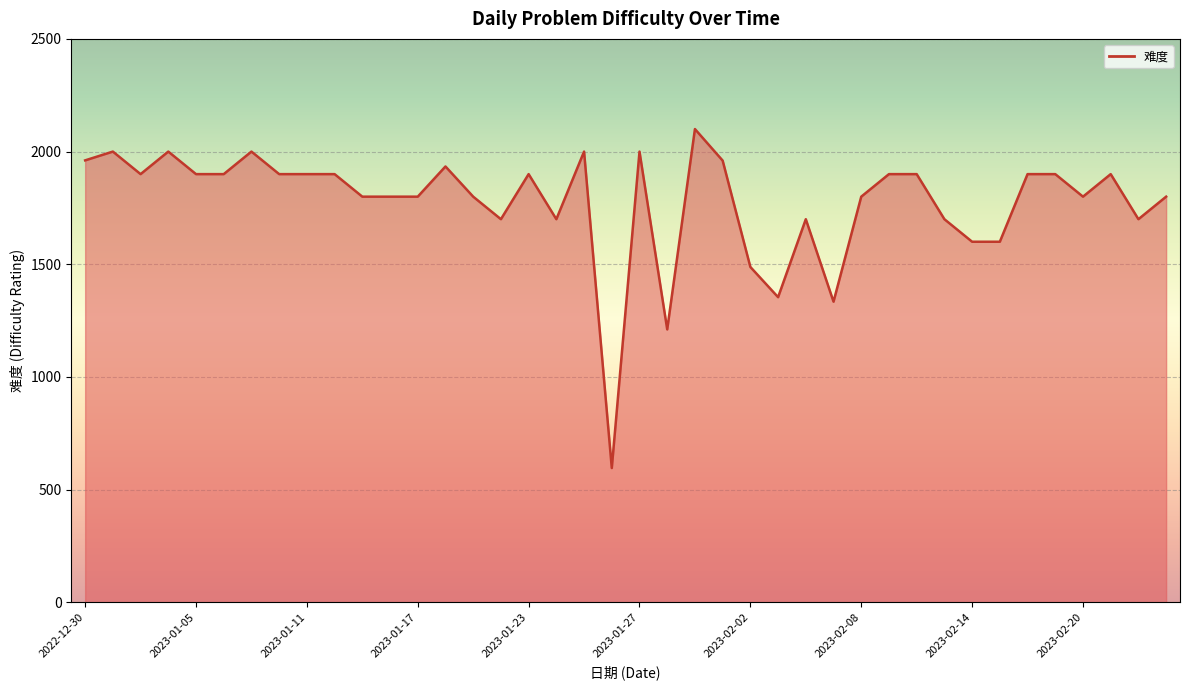

What is the greatest value displayed?

2100